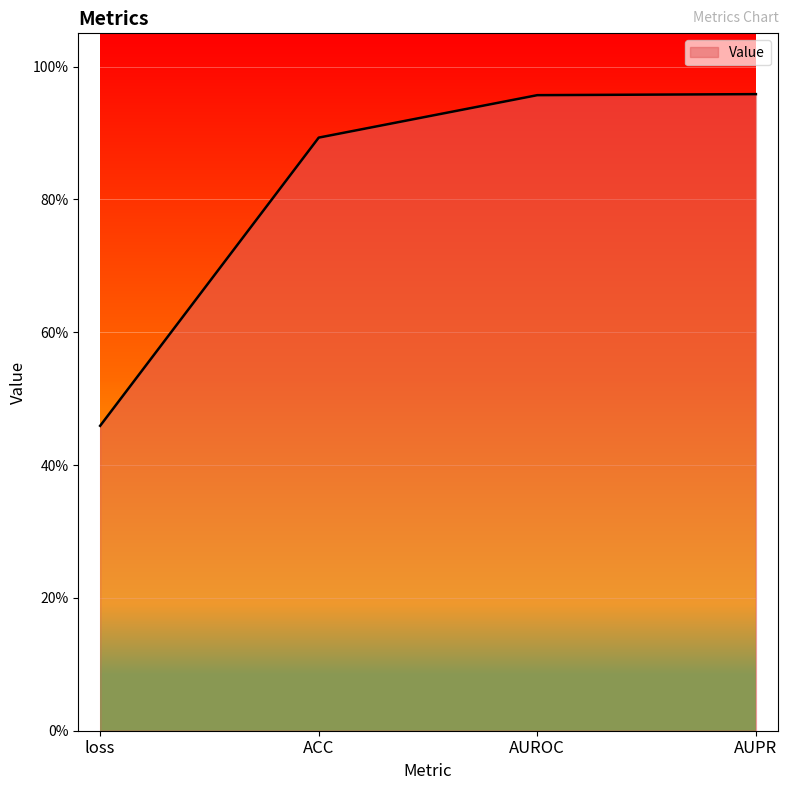

What is the value of the 4th point from the left?

1.0